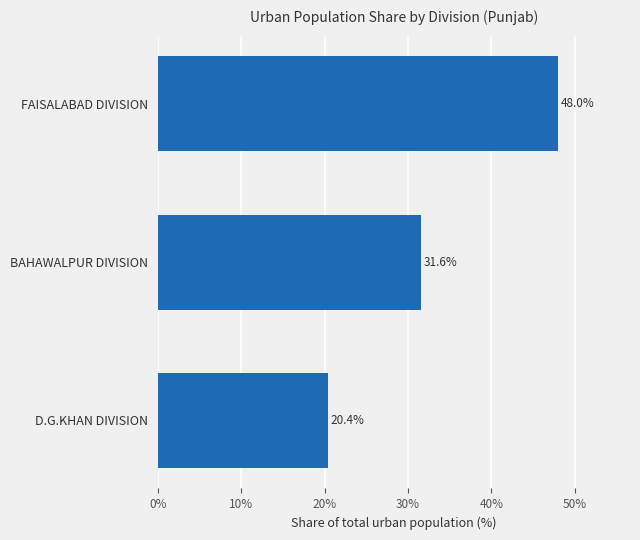

What is the greatest value displayed?

48.0